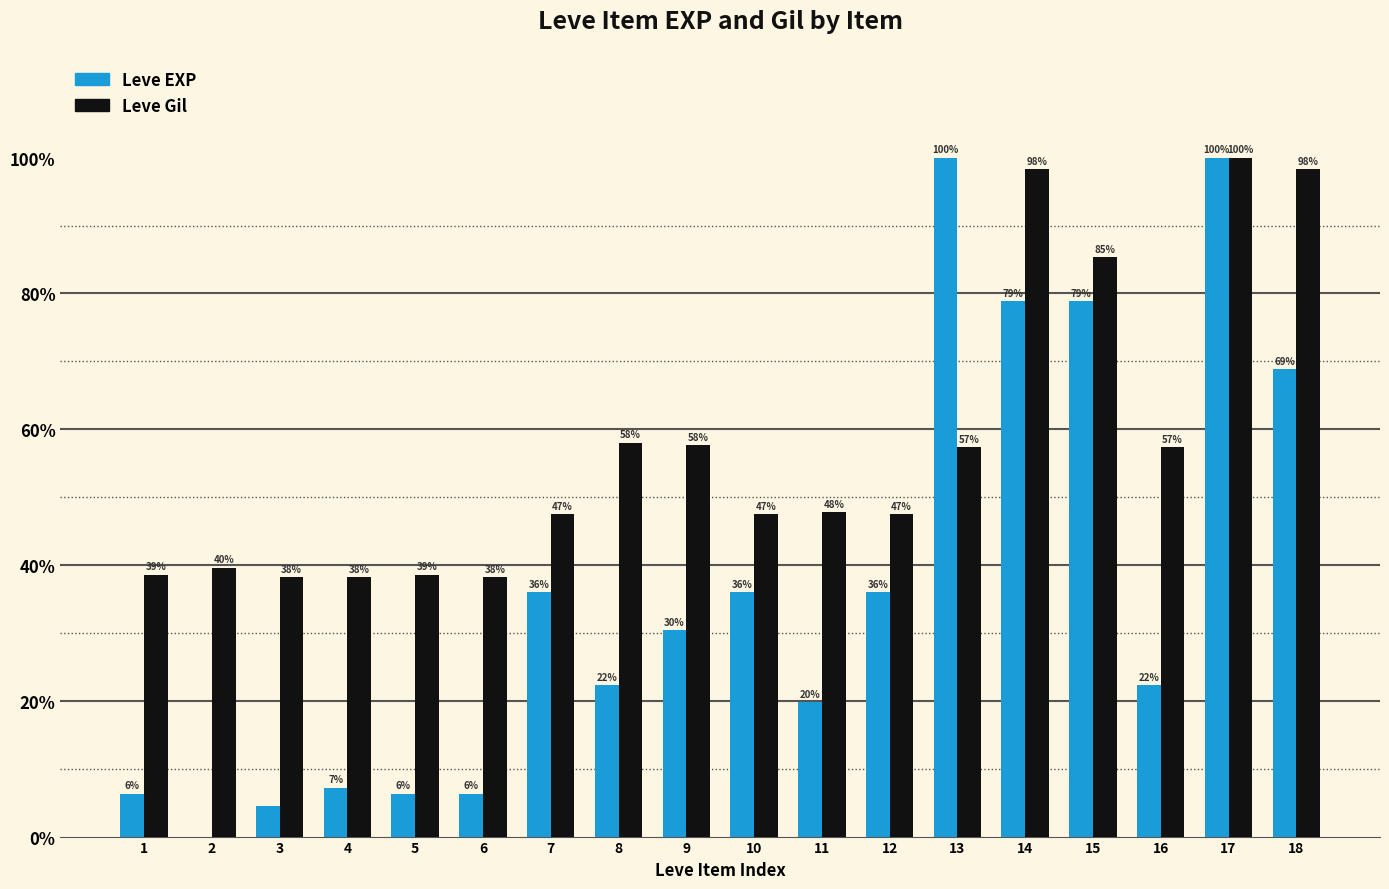

What are all the series names shown in the legend?

Leve EXP, Leve Gil